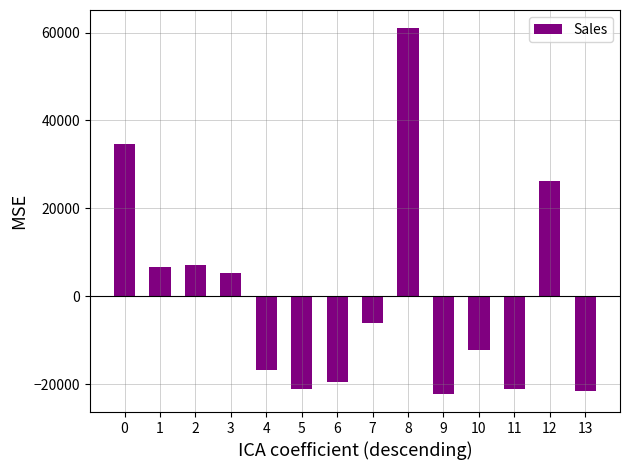

What is the sum of the values at 7 and 13?

-27742.9